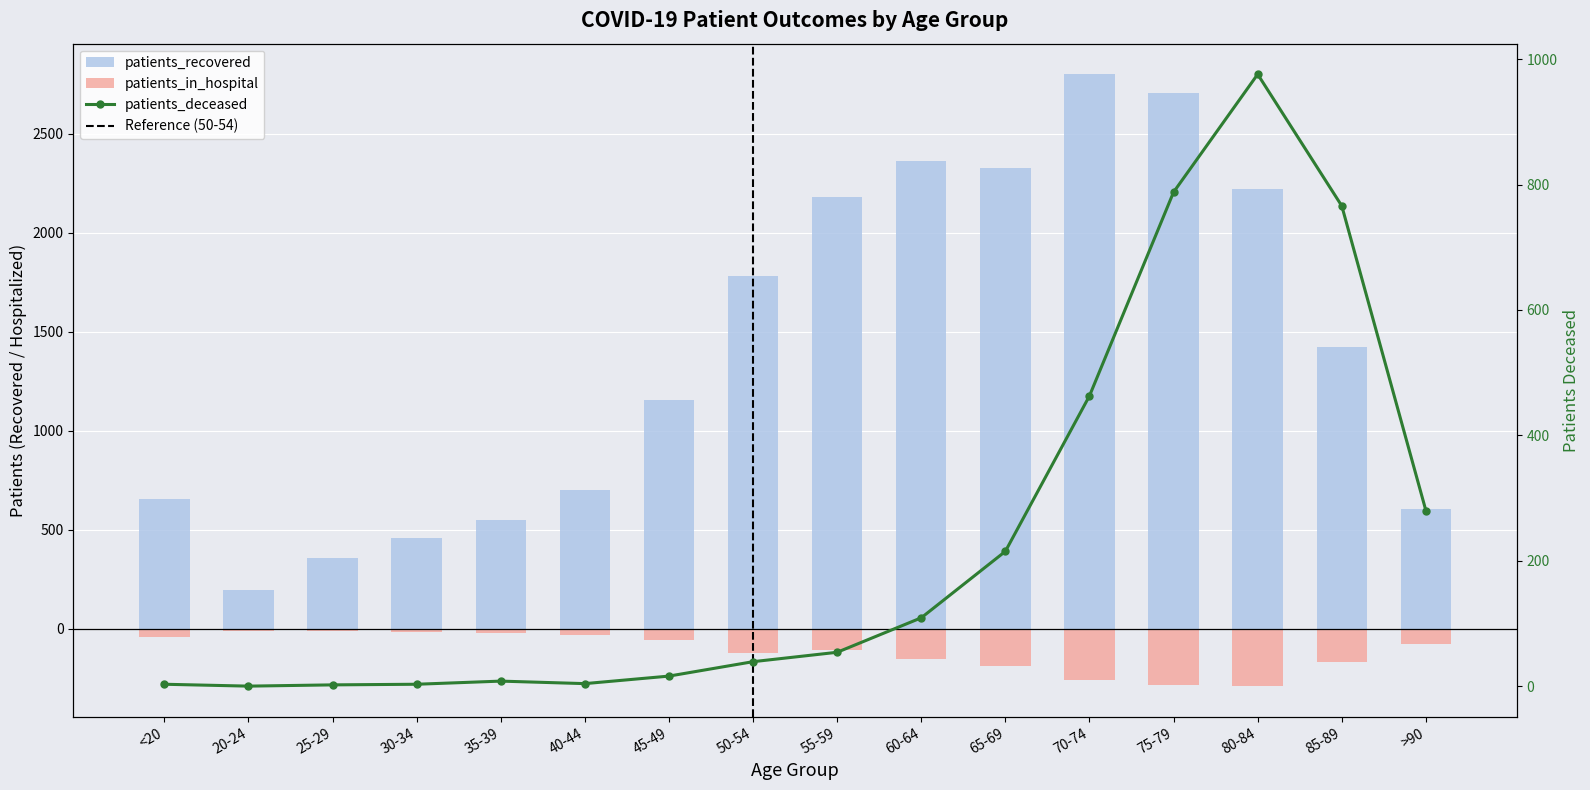

What is the difference between the highest and lowest values at 20-24?

208